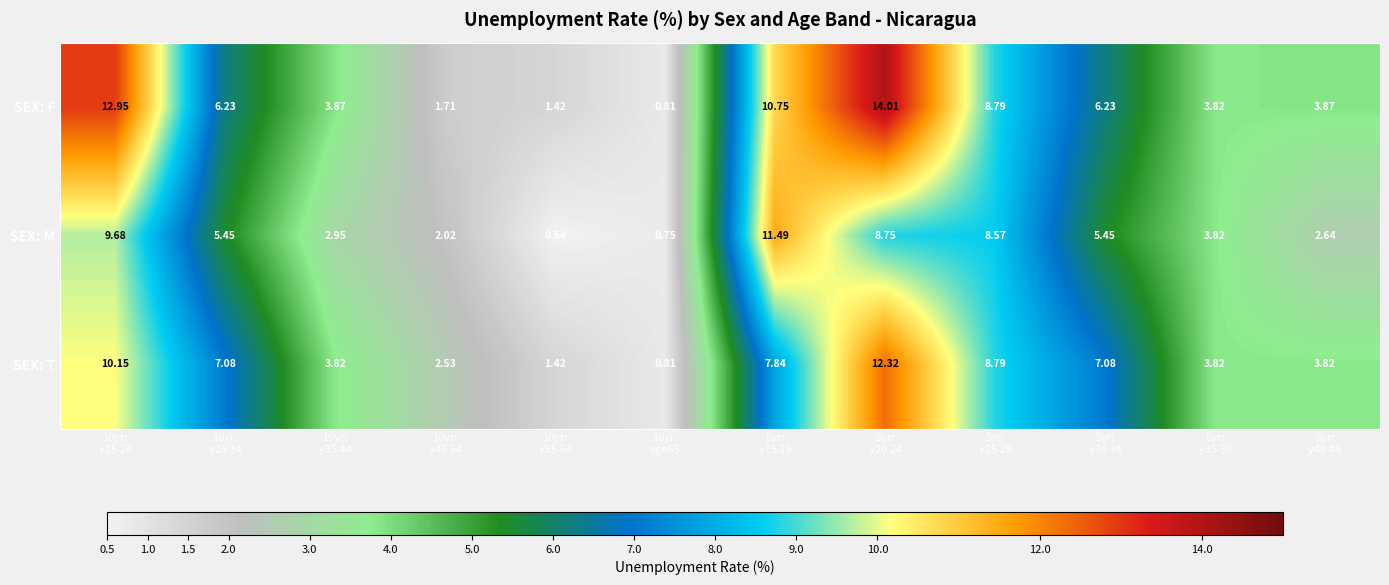

Which series has the widest spread of values?

SEX: F